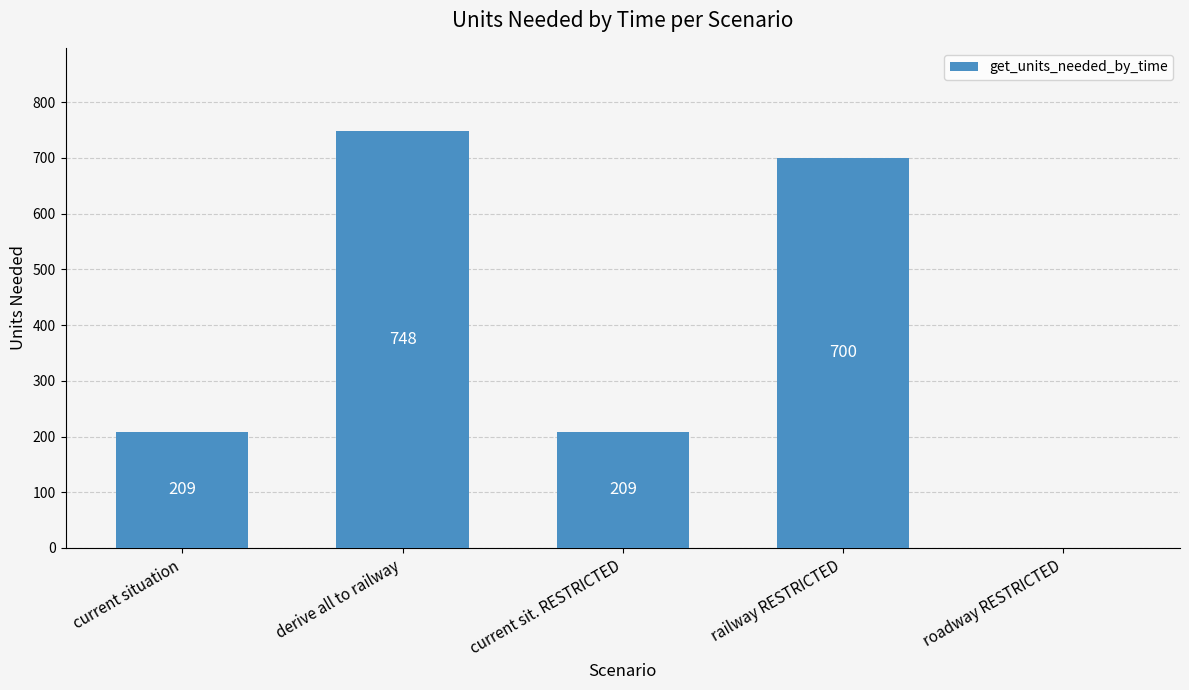

Which category has the highest value across all series?

derive all to railway